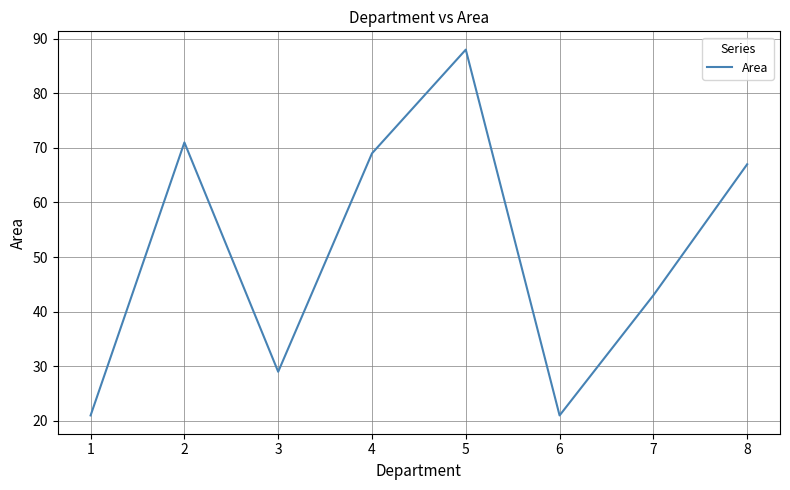

What is the change in value from 2 to 7?

-28